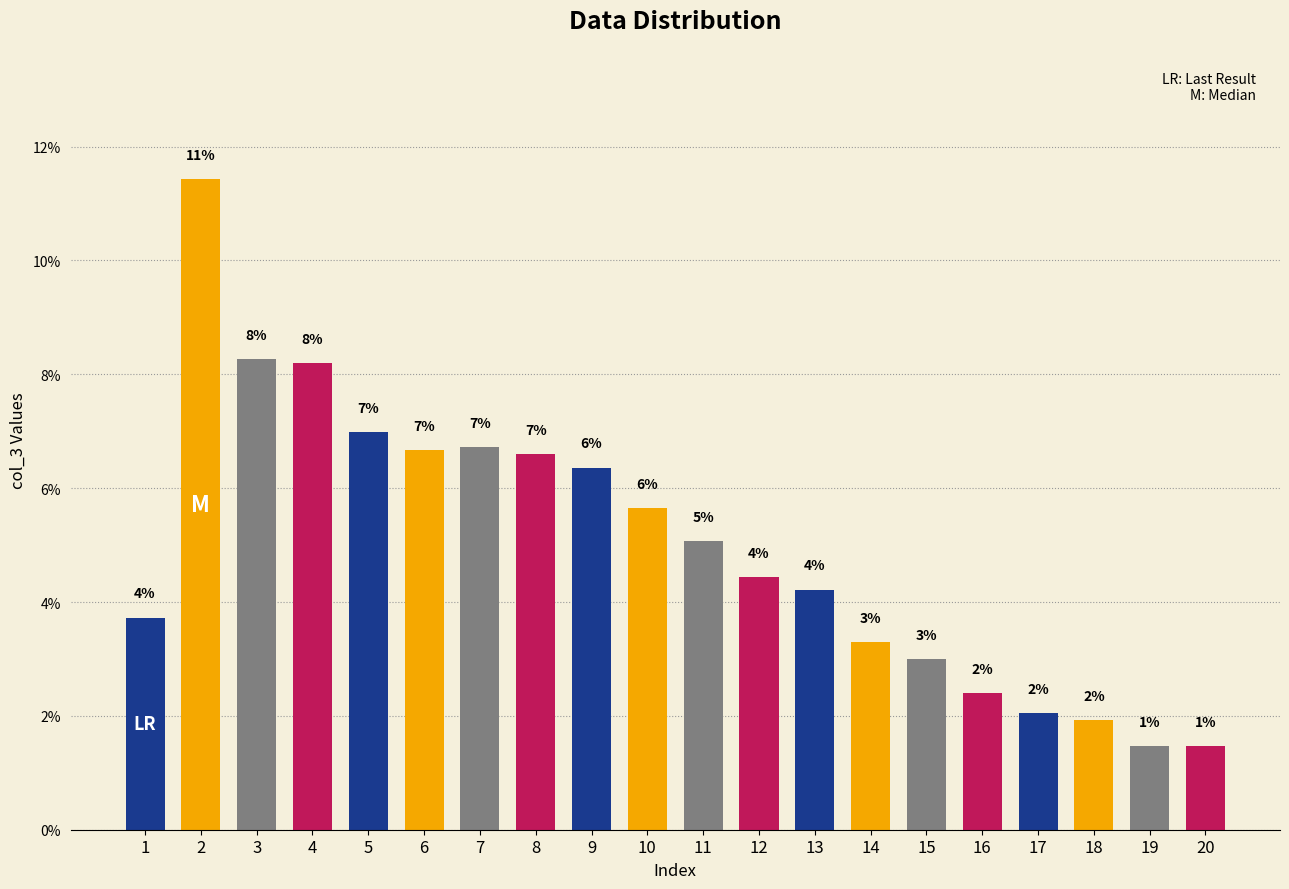

Reading left to right, list all the values displayed in this chart.

1=3.7	2=11.4	3=8.3	4=8.2	5=7.0	6=6.7	7=6.7	8=6.6	9=6.4	10=5.7	11=5.1	12=4.4	13=4.2	14=3.3	15=3.0	16=2.4	17=2.0	18=1.9	19=1.5	20=1.5